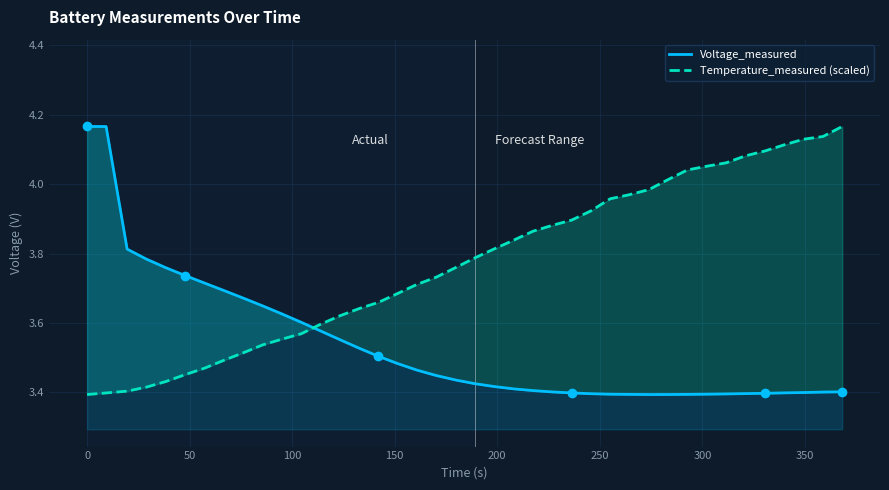

Which series has the widest spread of values?

Voltage_measured